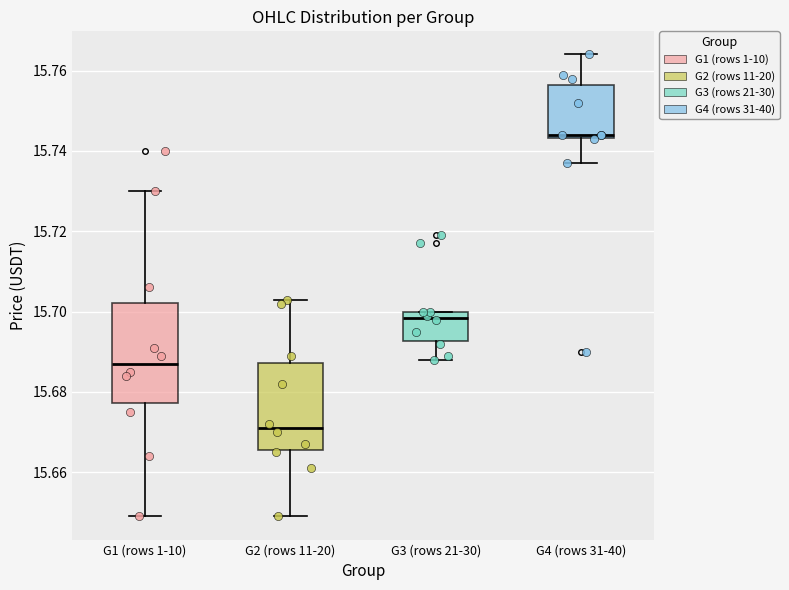

Reading left to right, read every box against the y-axis: the position of its median line, the range the box covers, and the ends of its whiskers. The values are not printed on the chart, so give them approximately, as read against the axis.

G1 (rows 1-10): median 15.688, box 15.678 to 15.702, whiskers 15.650 to 15.730
G2 (rows 11-20): median 15.672, box 15.666 to 15.688, whiskers 15.650 to 15.704
G3 (rows 21-30): median 15.698, box 15.692 to 15.700, whiskers 15.688 to 15.700
G4 (rows 31-40): median 15.744 (just above the box's lower edge), box 15.744 to 15.756, whiskers 15.738 to 15.764